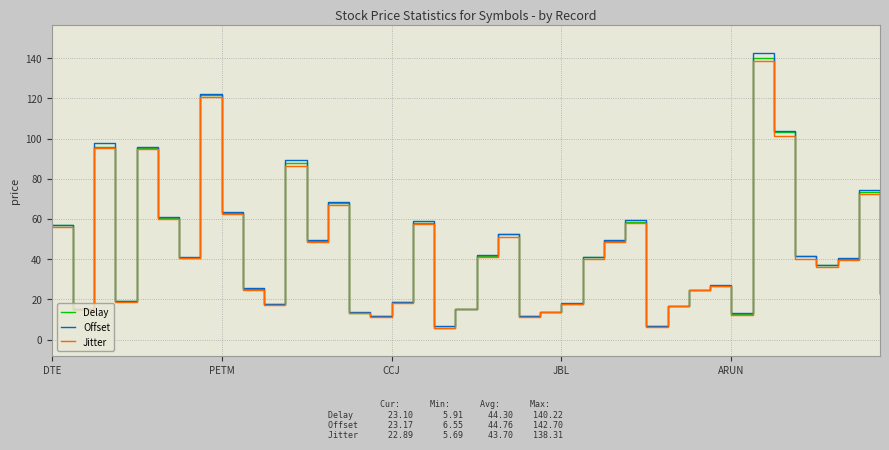

What are all the series names shown in the legend?

Delay, Offset, Jitter